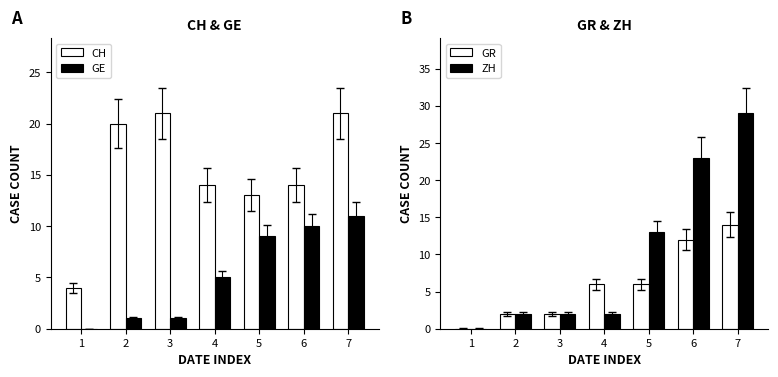

How many data points in GE are less than 5?

3